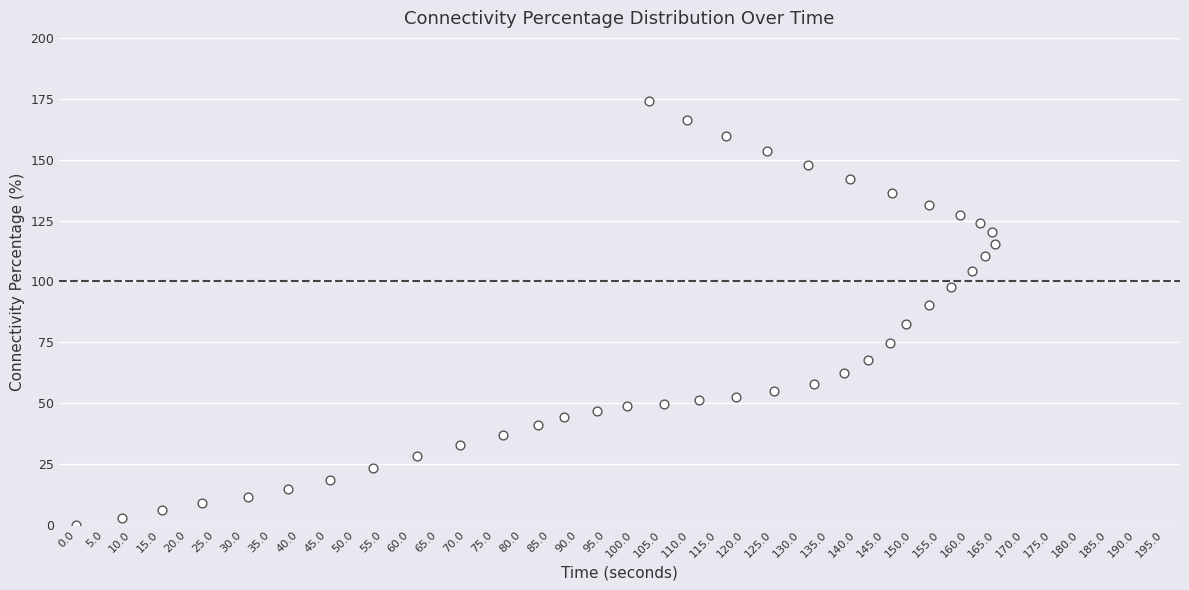

What is the range of X values (max minus min)?

164.8